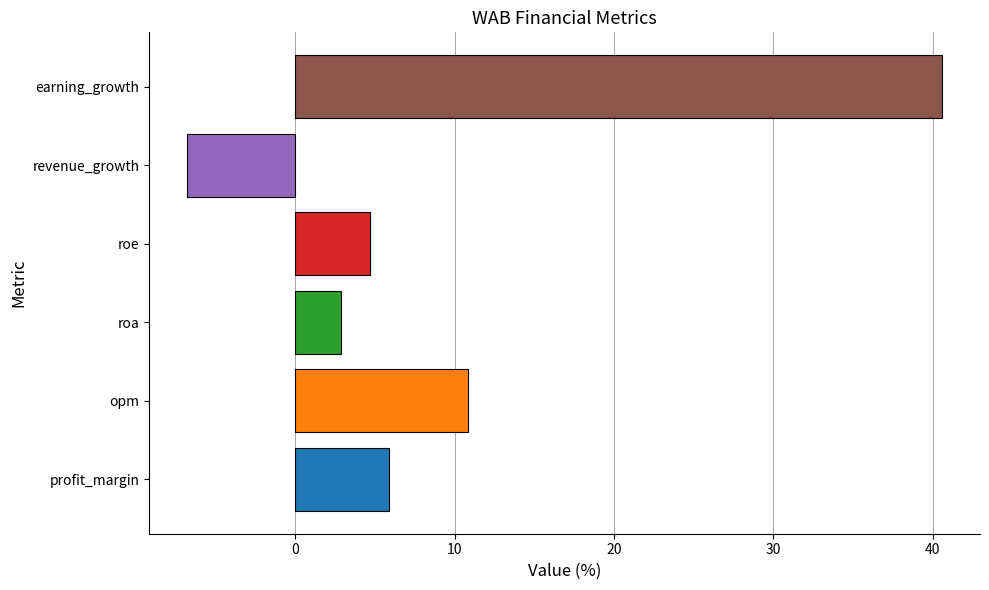

What is the difference between the maximum and minimum values?

47.4